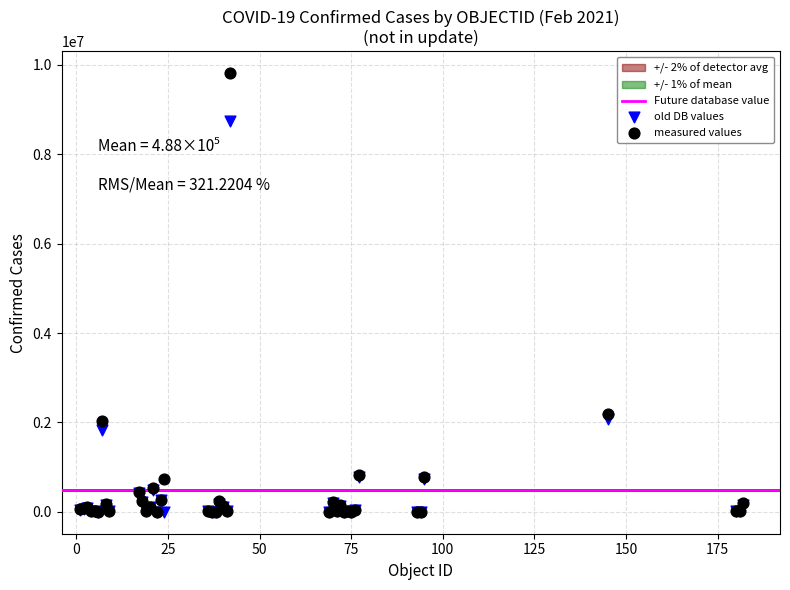

In the measured values series, what Y value is closest to 4904969?

2190116